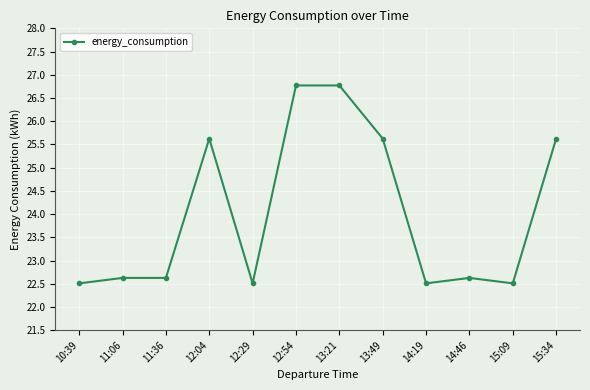

Approximately how many times larger is the value at 12:29 compared to 13:49?

0.9